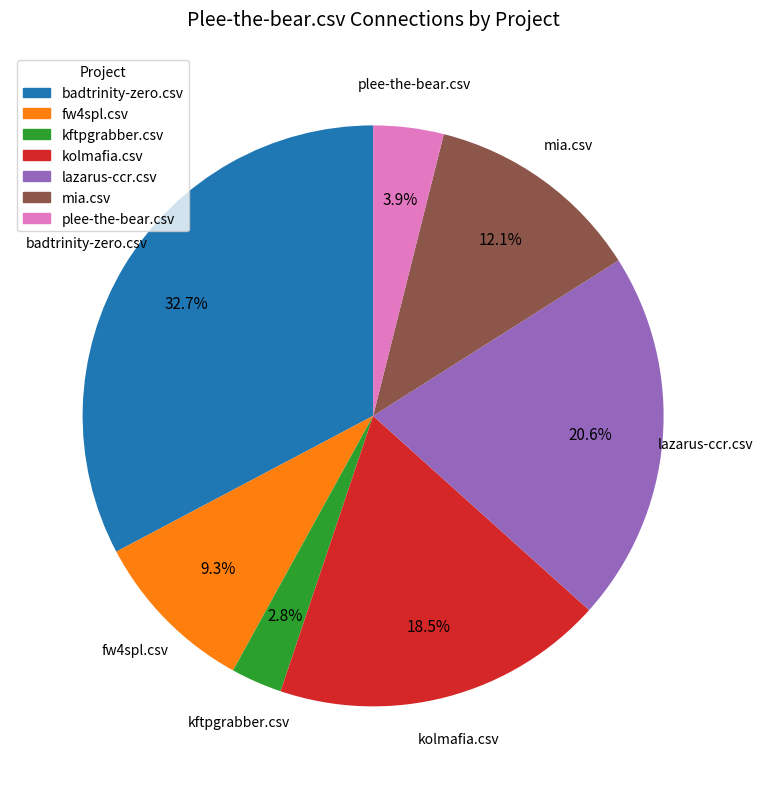

How many slices are in this pie chart?

7